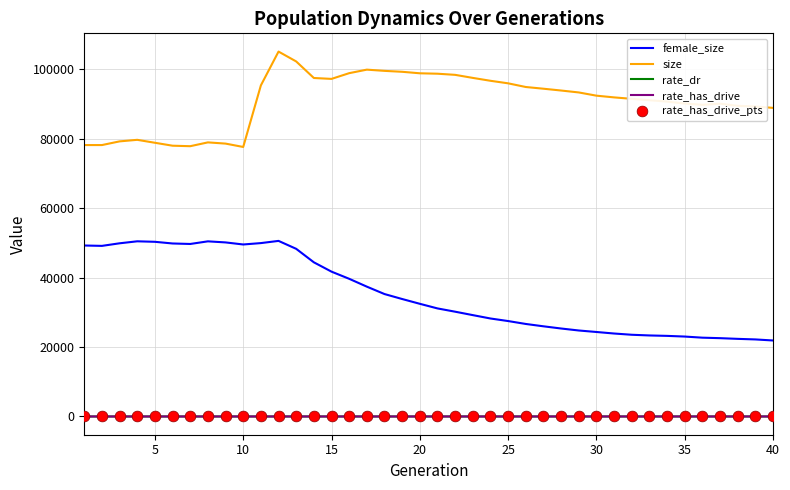

Which series has the largest total across all categories?

size